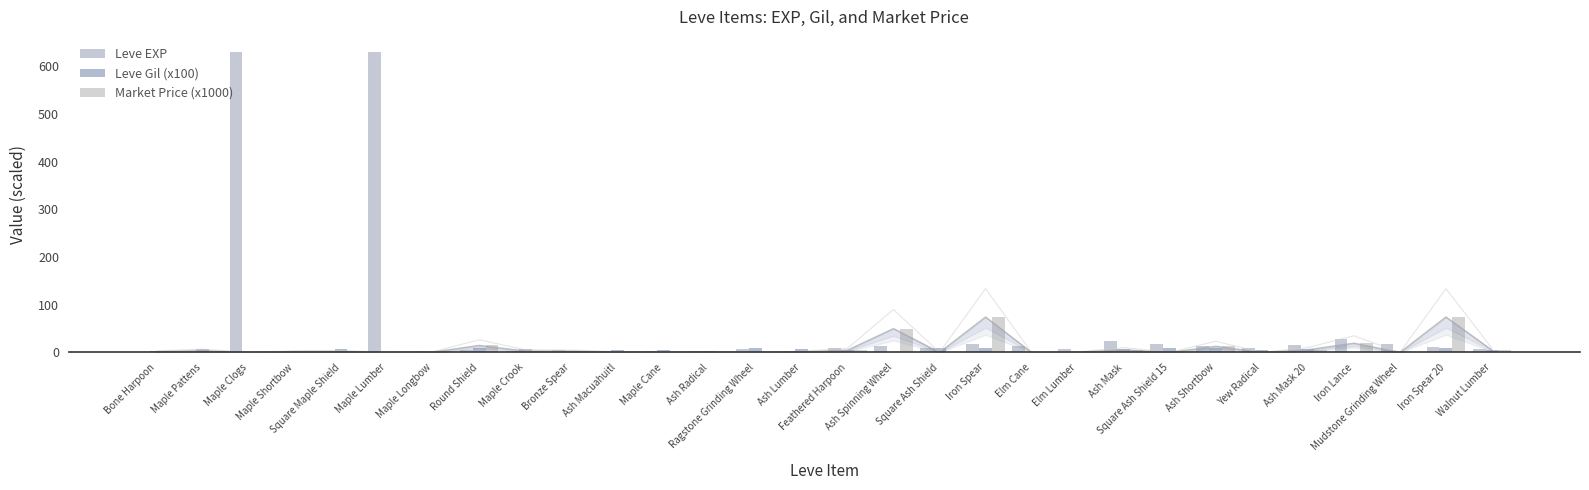

Reading left to right, extract all data points from this chart.

Leve EXP: Bone Harpoon=1.0	Maple Pattens=1.0	Maple Clogs=630.0	Maple Shortbow=1.0	Square Maple Shield=1.0	Maple Lumber=630.0	Maple Longbow=4.0	Round Shield=6.0	Maple Crook=2.0	Bronze Spear=5.0	Ash Macuahuitl=2.0	Maple Cane=3.0	Ash Radical=4.0	Ragstone Grinding Wheel=7.0	Ash Lumber=3.0	Feathered Harpoon=9.0	Ash Spinning Wheel=13.0	Square Ash Shield=9.0	Iron Spear=18.0	Elm Cane=13.0	Elm Lumber=7.0	Ash Mask=24.0	Square Ash Shield 15=18.0	Ash Shortbow=14.0	Yew Radical=9.0	Ash Mask 20=16.0	Iron Lance=28.0	Mudstone Grinding Wheel=17.0	Iron Spear 20=12.0	Walnut Lumber=8.0
Leve Gil (x100): Bone Harpoon=3.3	Maple Pattens=6.9	Maple Clogs=1.1	Maple Shortbow=1.6	Square Maple Shield=6.9	Maple Lumber=1.1	Maple Longbow=1.1	Round Shield=8.4	Maple Crook=7.9	Bronze Spear=2.2	Ash Macuahuitl=4.9	Maple Cane=6.0	Ash Radical=2.8	Ragstone Grinding Wheel=8.8	Ash Lumber=7.8	Feathered Harpoon=4.3	Ash Spinning Wheel=0.9	Square Ash Shield=9.9	Iron Spear=9.1	Elm Cane=0.4	Elm Lumber=1.7	Ash Mask=7.9	Square Ash Shield 15=9.1	Ash Shortbow=9.2	Yew Radical=5.4	Ash Mask 20=8.0	Iron Lance=0.1	Mudstone Grinding Wheel=1.2	Iron Spear 20=9.6	Walnut Lumber=5.7
Market Price (x1000): Bone Harpoon=1.8	Maple Pattens=3.8	Maple Clogs=0.0	Maple Shortbow=1.9	Square Maple Shield=2.2	Maple Lumber=0.2	Maple Longbow=0.9	Round Shield=14.7	Maple Crook=3.1	Bronze Spear=2.7	Ash Macuahuitl=0.9	Maple Cane=0.3	Ash Radical=0.8	Ragstone Grinding Wheel=0.0	Ash Lumber=1.4	Feathered Harpoon=4.8	Ash Spinning Wheel=50.0	Square Ash Shield=0.1	Iron Spear=74.3	Elm Cane=0.0	Elm Lumber=0.6	Ash Mask=5.7	Square Ash Shield 15=0.1	Ash Shortbow=13.0	Yew Radical=0.0	Ash Mask 20=5.7	Iron Lance=19.4	Mudstone Grinding Wheel=0.0	Iron Spear 20=74.3	Walnut Lumber=4.8